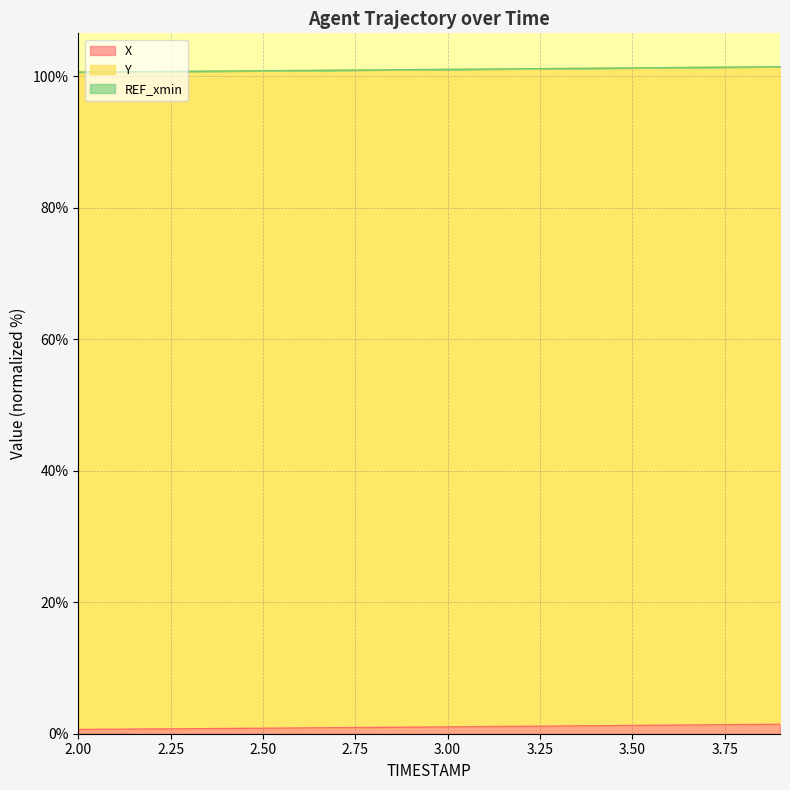

What is the difference between the Y values at 2.8 and 2.2?

0.2